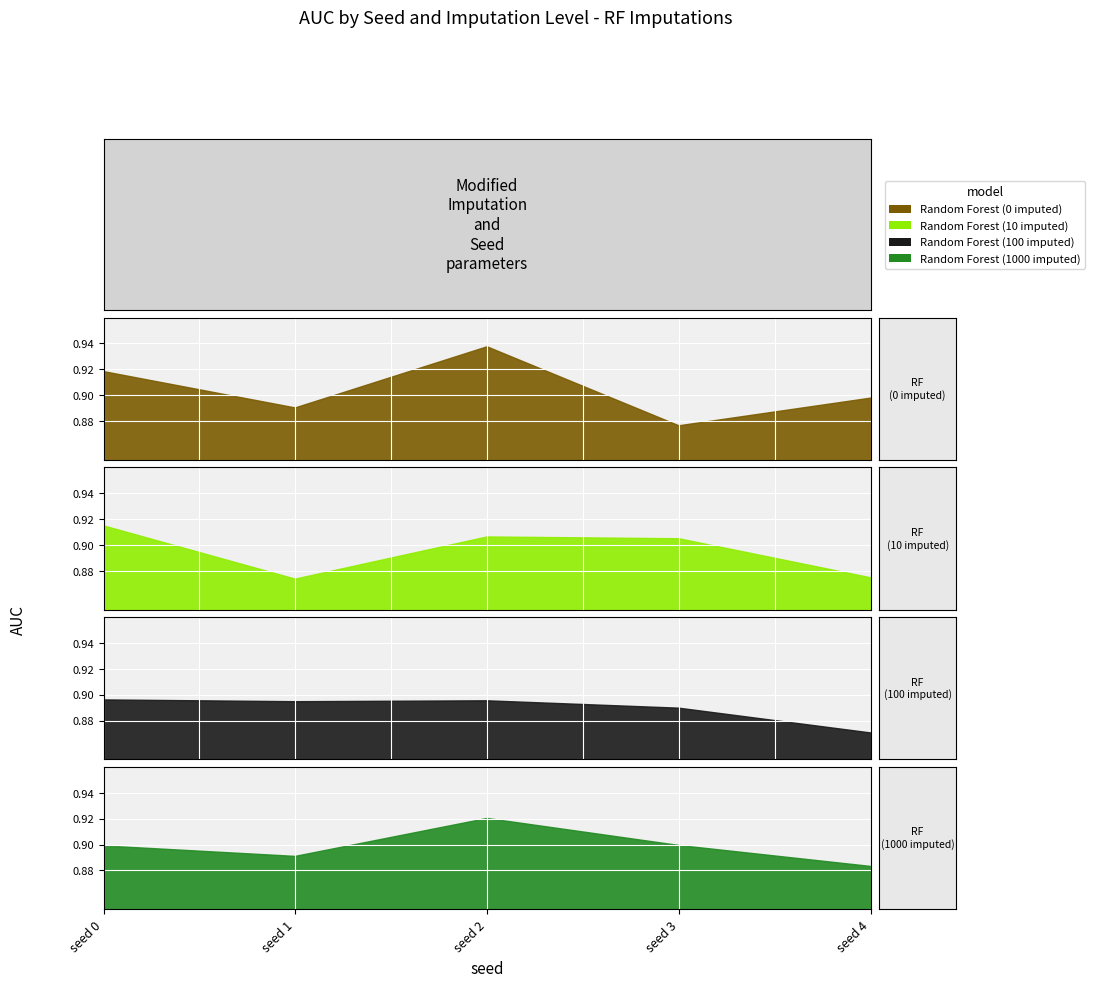

Is it true that Random Forest (1000 imputed) equals 0.9 at seed 1?

True